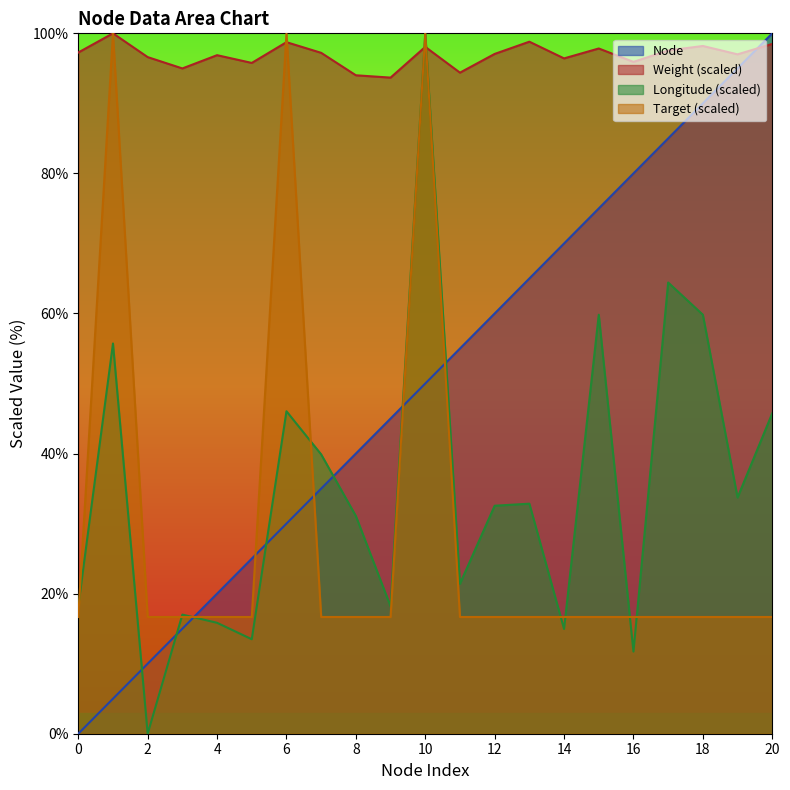

Reading left to right, extract all data points from this chart.

Node: 0.0	5.0	10.0	15.0	20.0	25.0	30.0	35.0	40.0	45.0	50.0	55.0	60.0	65.0	70.0	75.0	80.0	85.0	90.0	95.0	100.0
Weight: 97.3	100.0	96.6	95.0	96.9	95.8	98.7	97.2	94.0	93.7	98.1	94.4	97.1	98.8	96.4	97.8	95.9	97.6	98.2	97.0	98.5
Longitude: 18.2	55.7	0.0	17.0	15.8	13.5	46.0	39.9	31.1	18.2	100.0	21.4	32.6	32.8	15.0	59.8	11.7	64.4	59.8	33.7	45.7
Target: 16.7	100.0	16.7	16.7	16.7	16.7	100.0	16.7	16.7	16.7	100.0	16.7	16.7	16.7	16.7	16.7	16.7	16.7	16.7	16.7	16.7